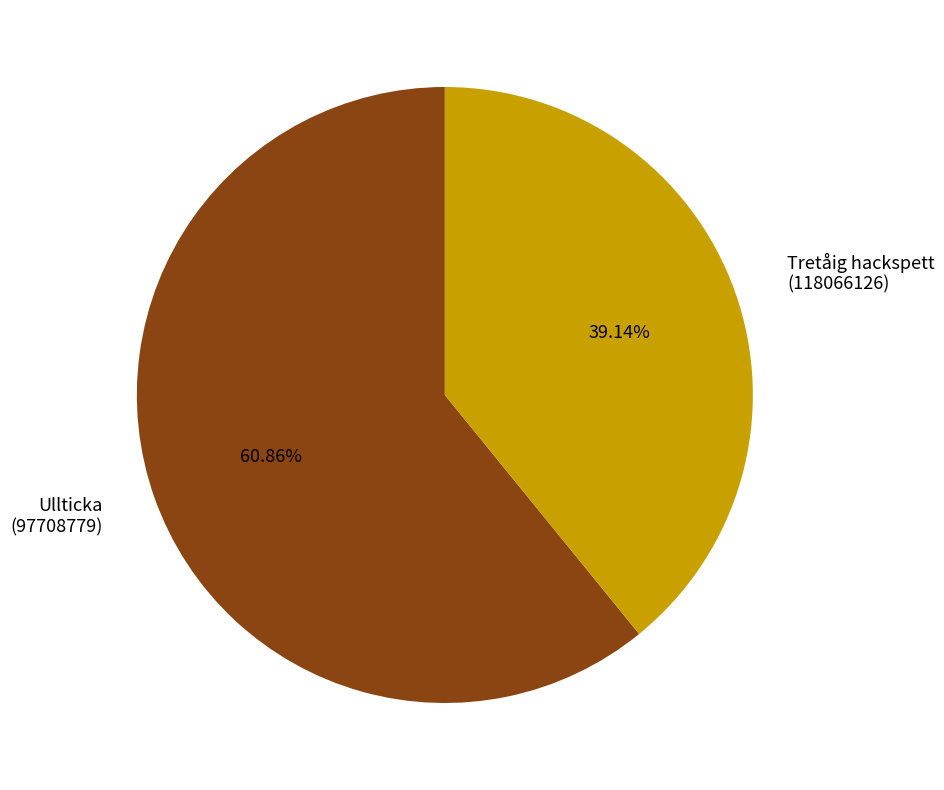

Count the number of slices in the pie.

2